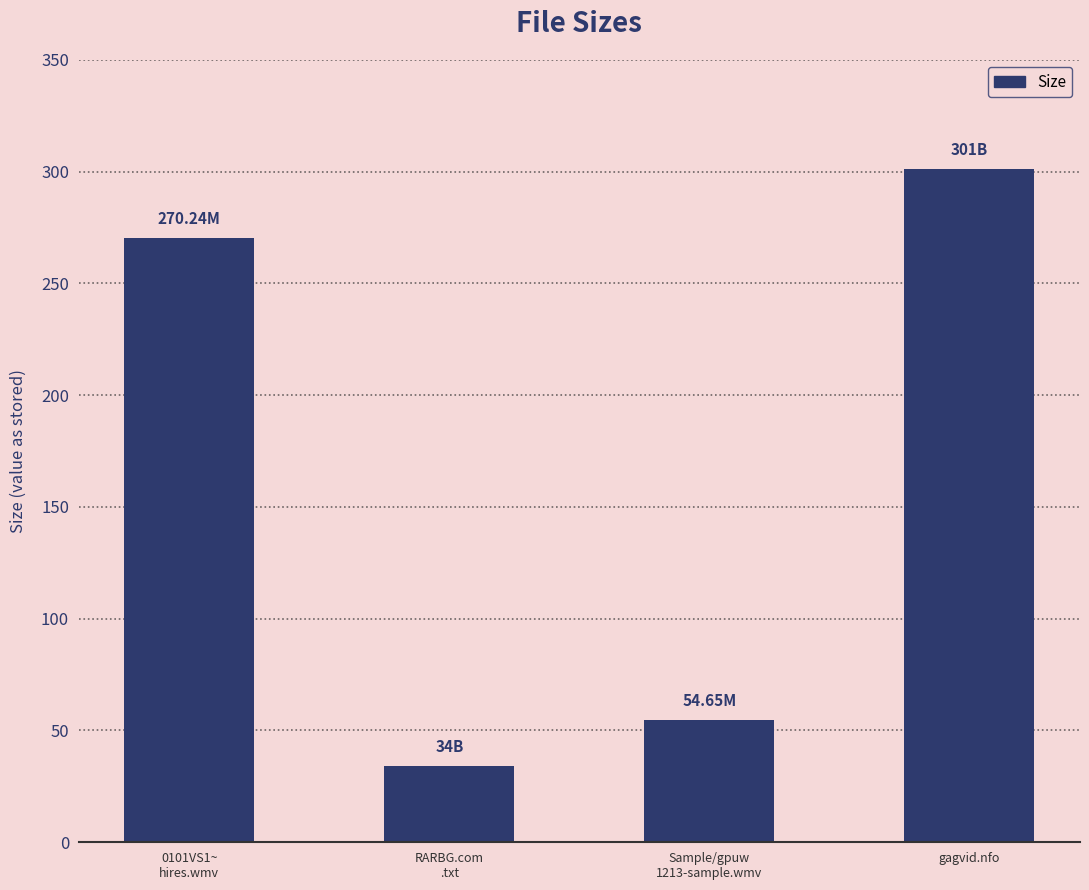

How many data points are less than 270?

2